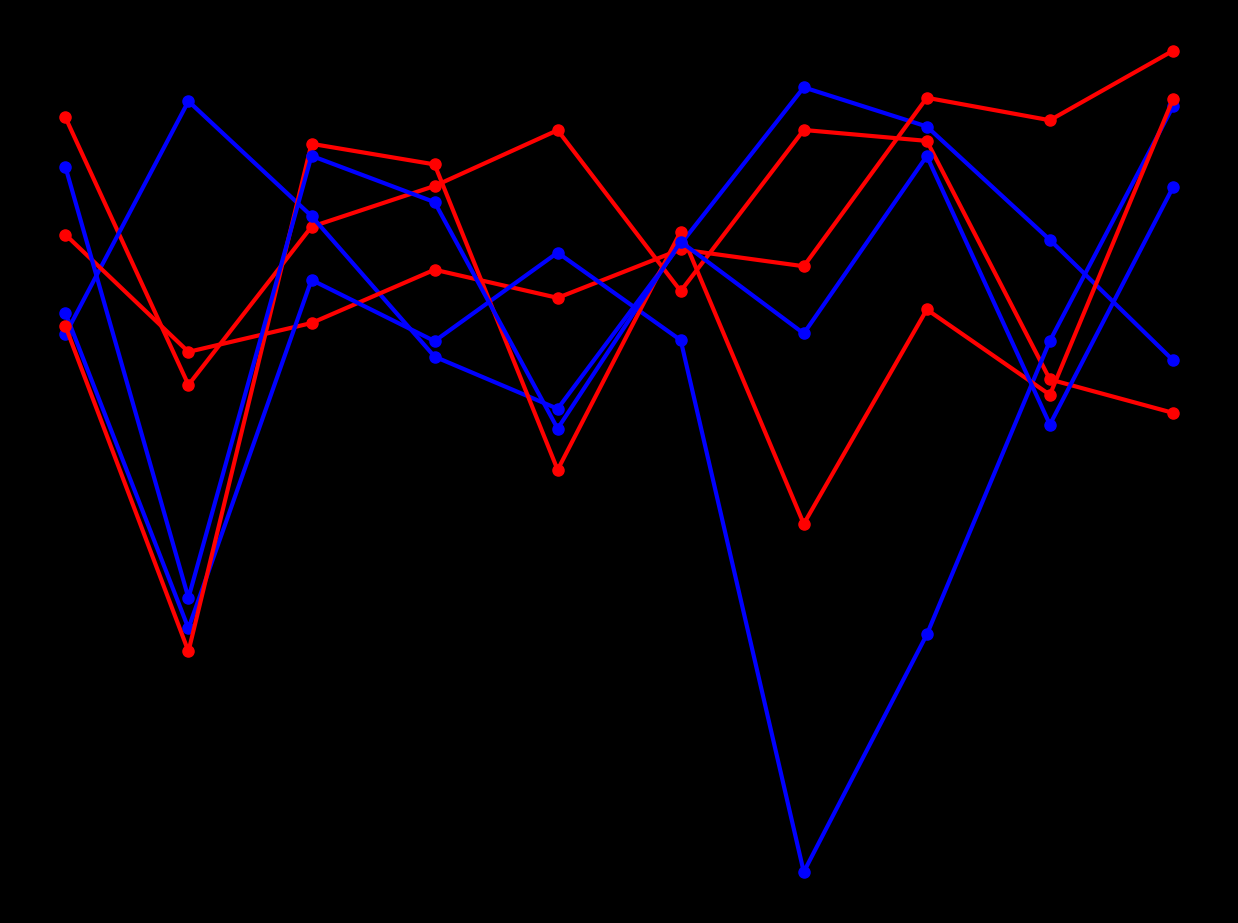

Is this an area chart (filled region under the line)?

No